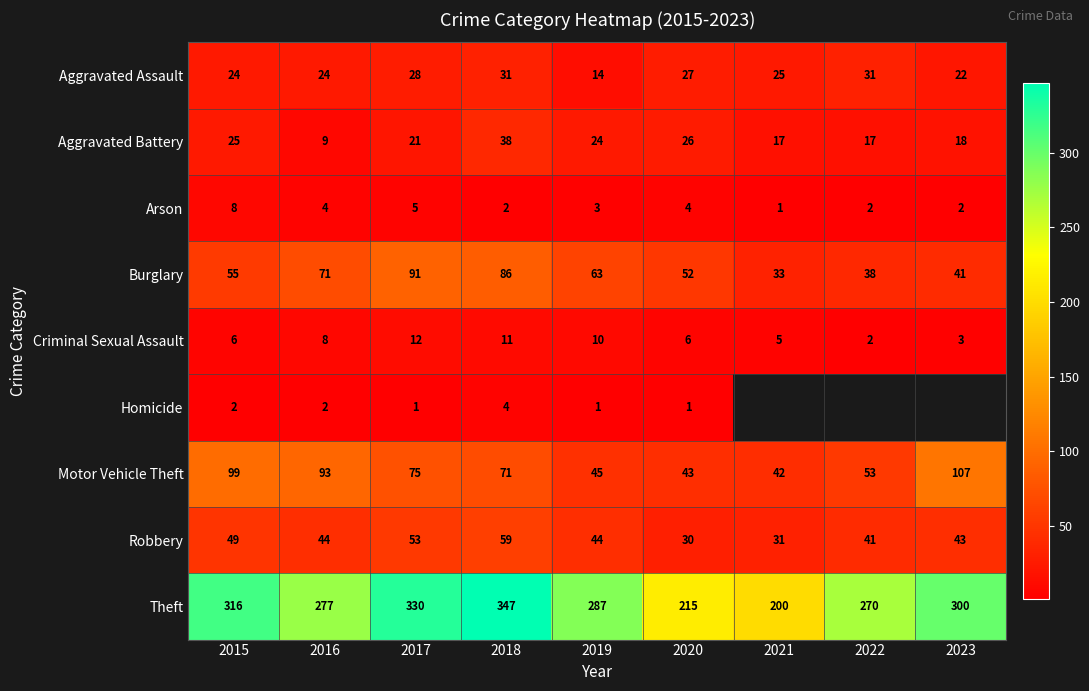

Is the value of Aggravated Assault at 2020 greater than the value of Arson at 2022?

Yes